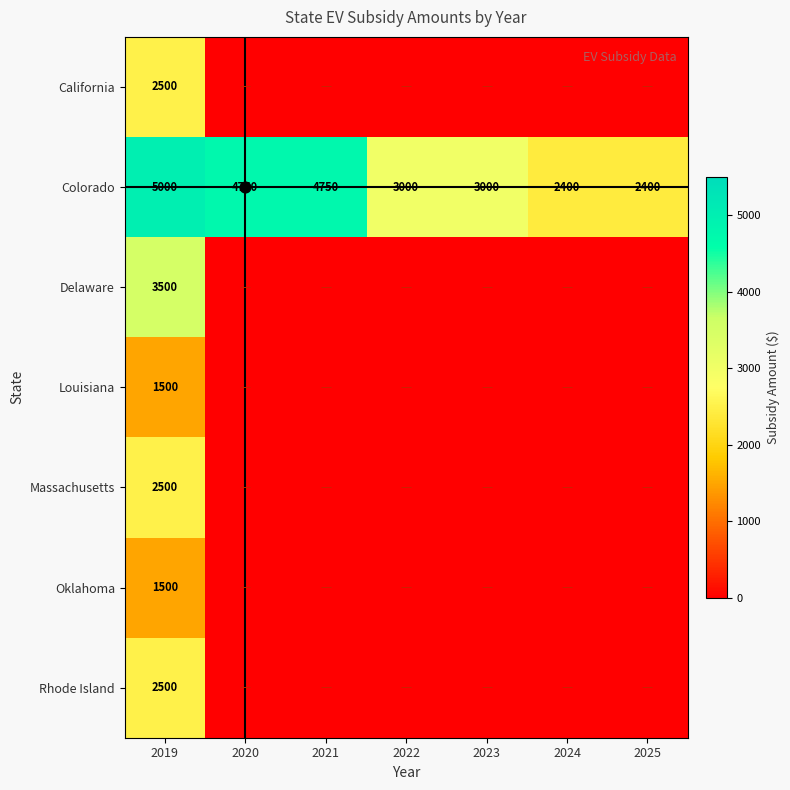

What is the difference between the Delaware values at 2019 and 2025?

3500